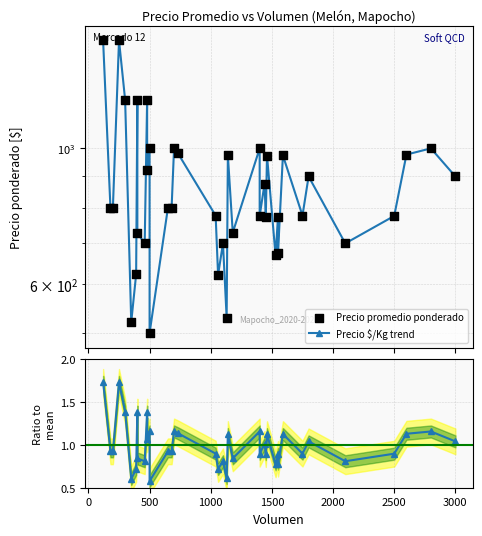

Which series contains the lowest Y value?

Ratio to mean